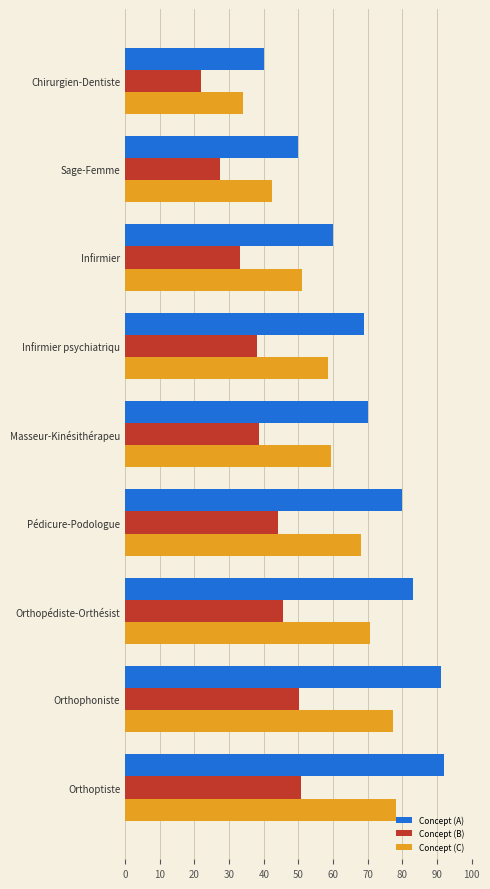

What are all the series names shown in the legend?

Concept (A), Concept (B), Concept (C)